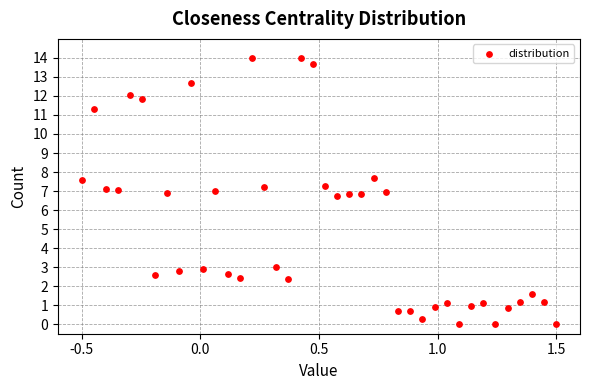

What is the range of X values (max minus min)?

2.0